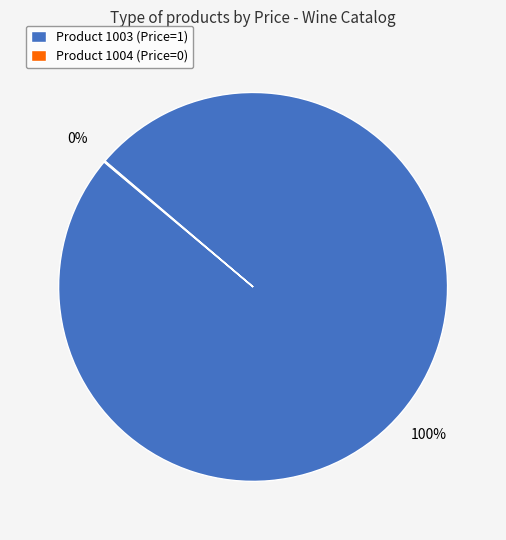

Which slice represents more than half of the pie?

Product 1003 (Price=1)